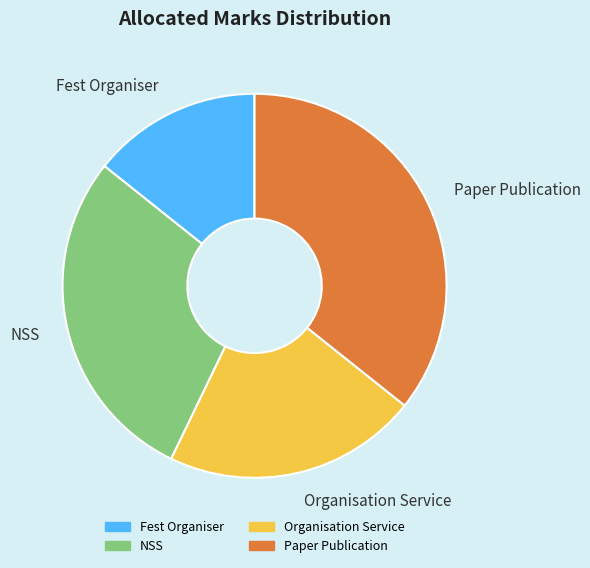

Do Organisation Service and Paper Publication together represent more than half of the pie?

Yes